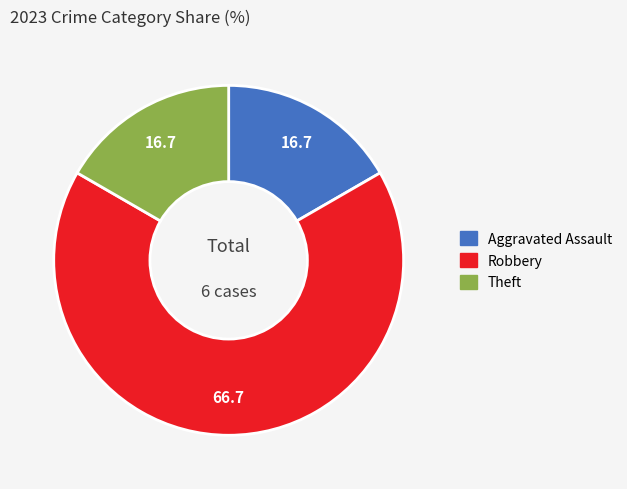

Is there a majority slice in this chart?

Yes